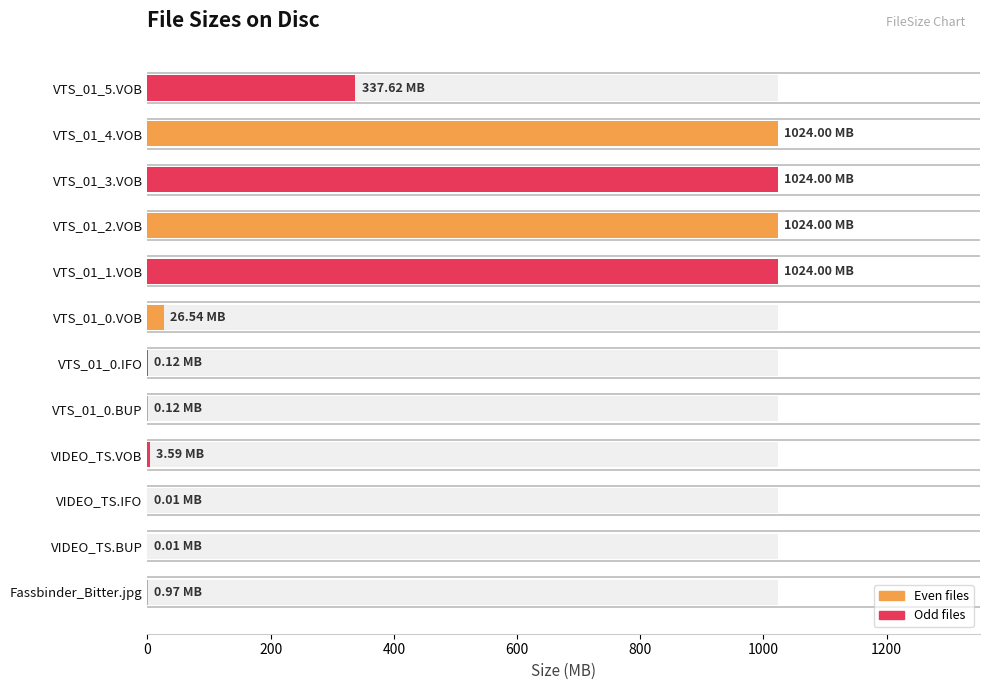

Reading left to right, what are all the values shown in this chart?

1.0	0.0	0.0	3.6	0.1	0.1	26.5	1024.0	1024.0	1024.0	1024.0	337.6